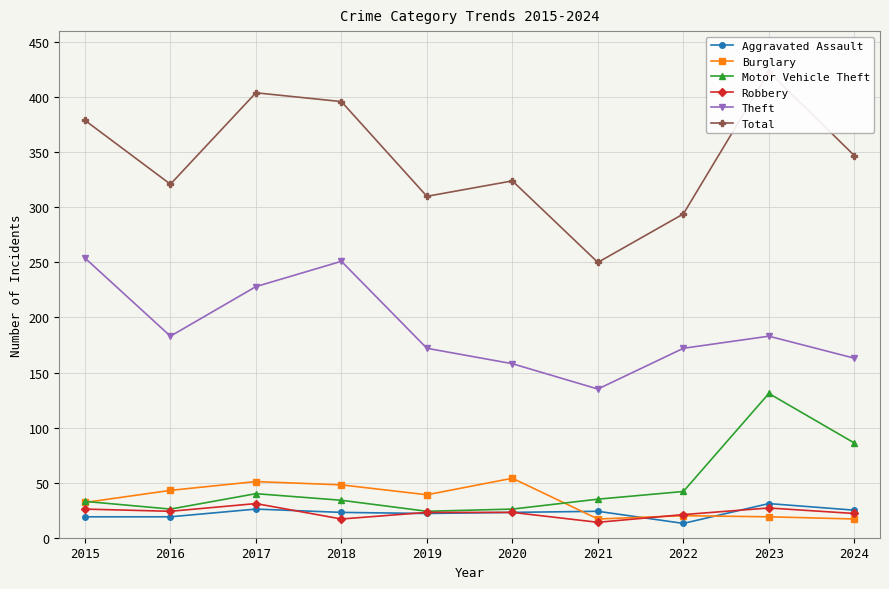

How many data points in Robbery are less than 23?

4